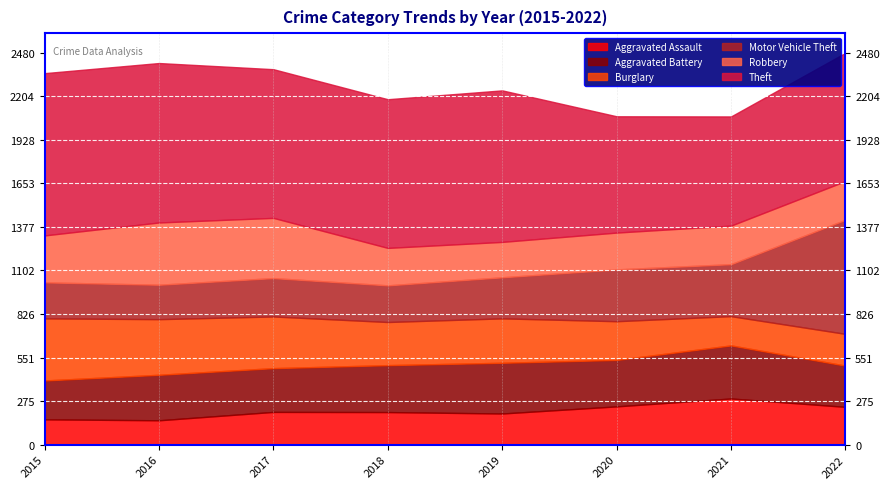

How many values in the Motor Vehicle Theft series exceed 260?

3